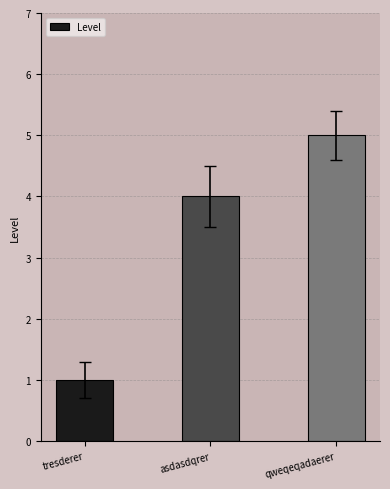

What is the value of the 2nd bar from the left?

4